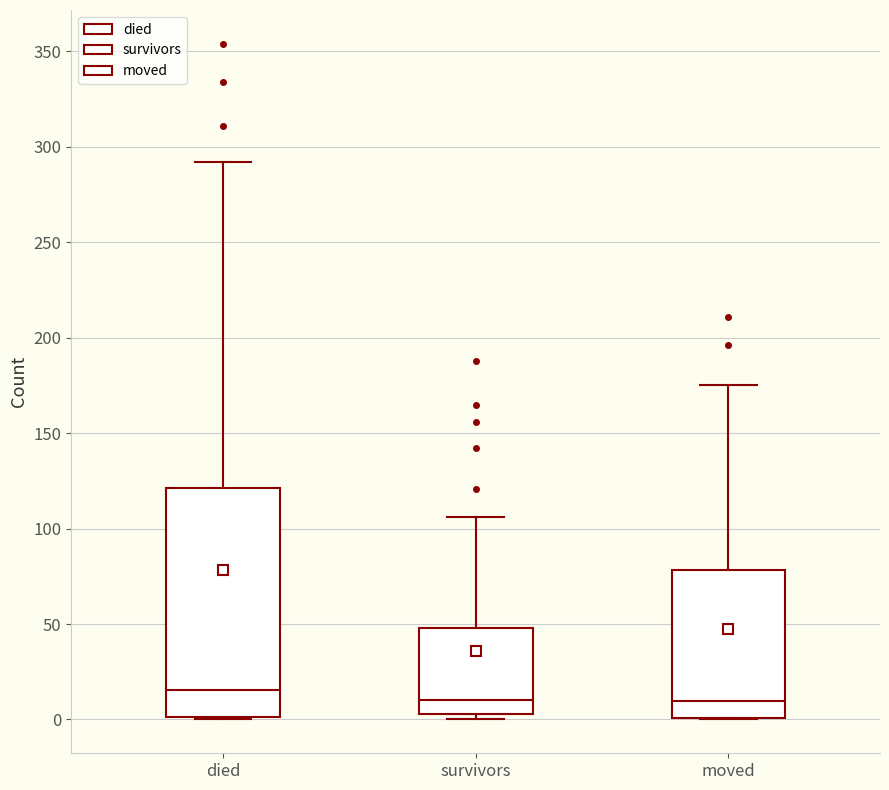

Reading left to right, transcribe this box plot: for each box, give where its median line is, the range the box spans, and where its two whiskers end, as read against the y-axis. The values are not printed on the chart, so give them approximately, as read against the axis.

died: median 15, box 0 to 120, whiskers 0 to 290
survivors: median 10, box 5 to 50, whiskers 0 to 105
moved: median 10, box 0 to 80, whiskers 0 to 175